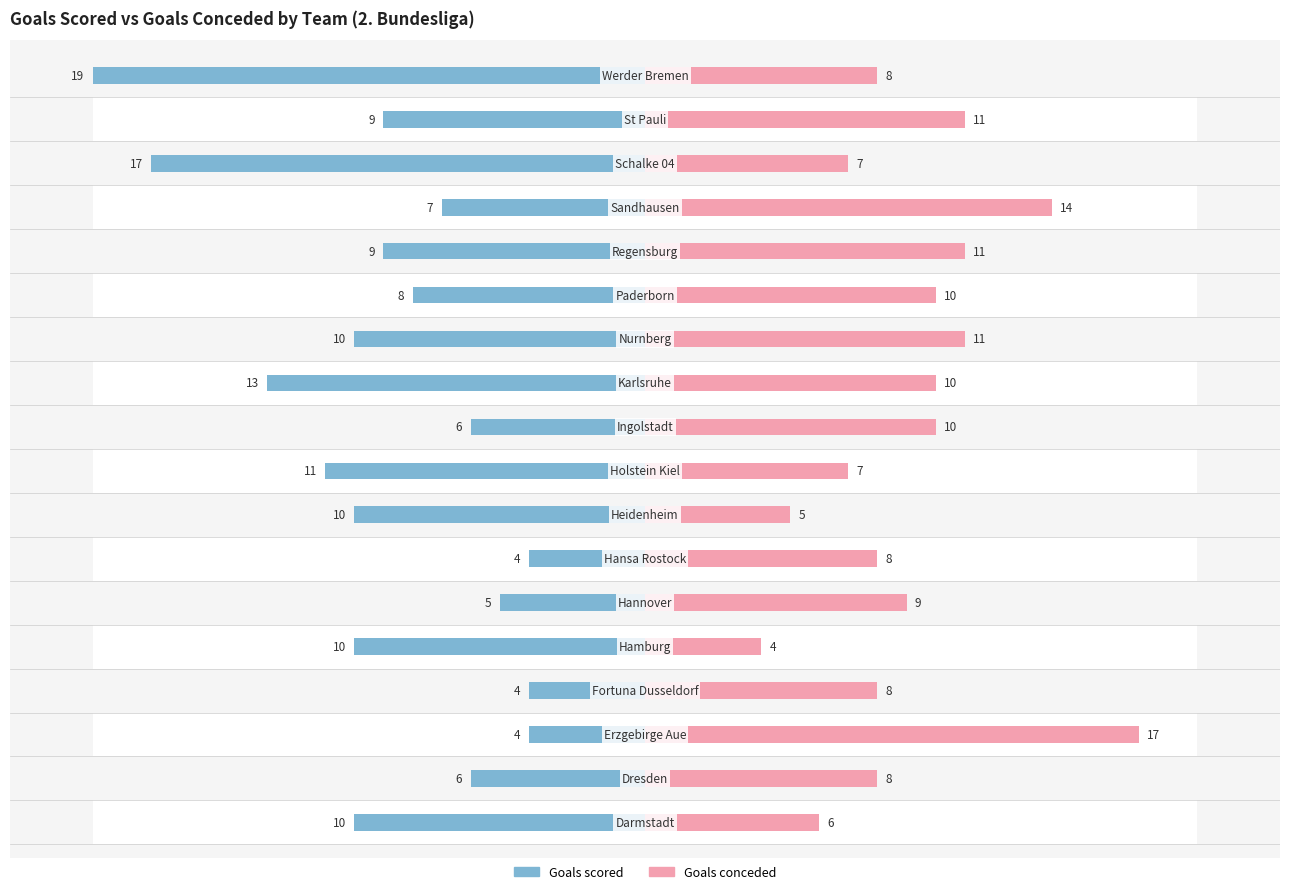

How many series are shown in this chart?

2